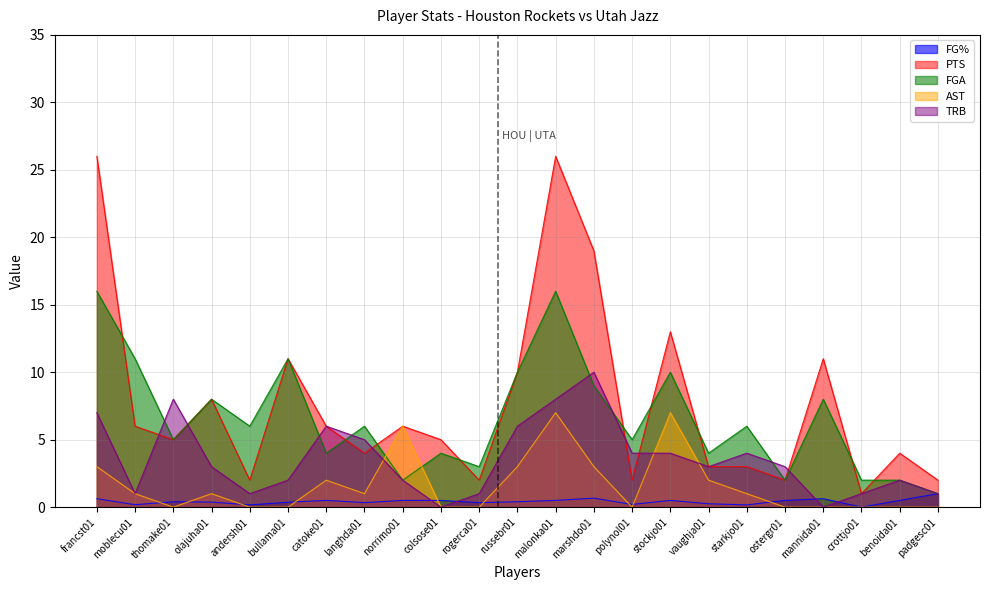

The FGA series shows 4.0 at vaughja01. True or false?

True